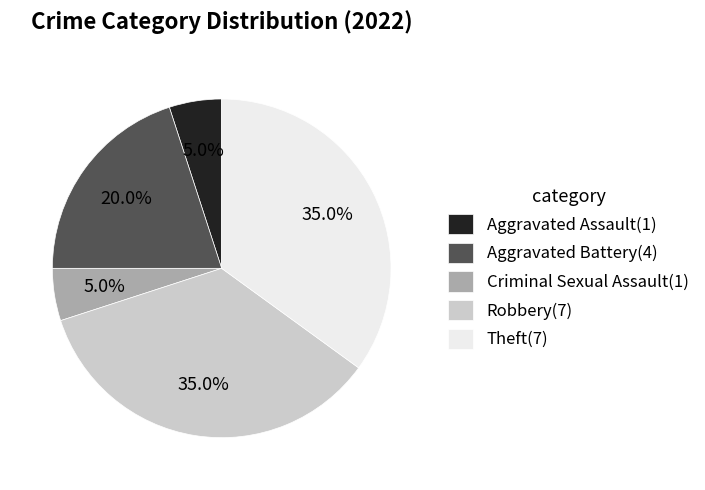

Do Robbery(7) and Aggravated Assault(1) together represent more than half of the pie?

No